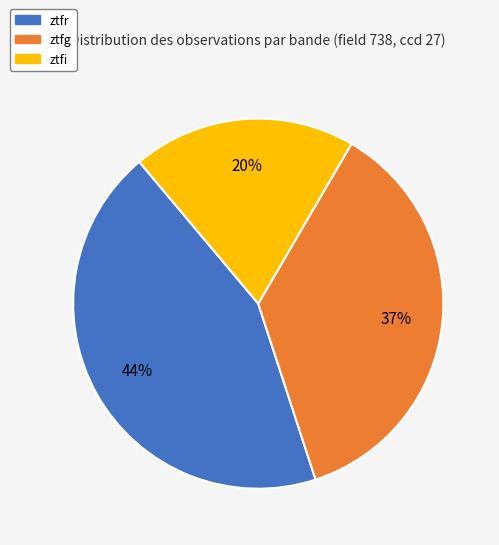

Is the sum of ztfr and ztfi greater than half?

Yes